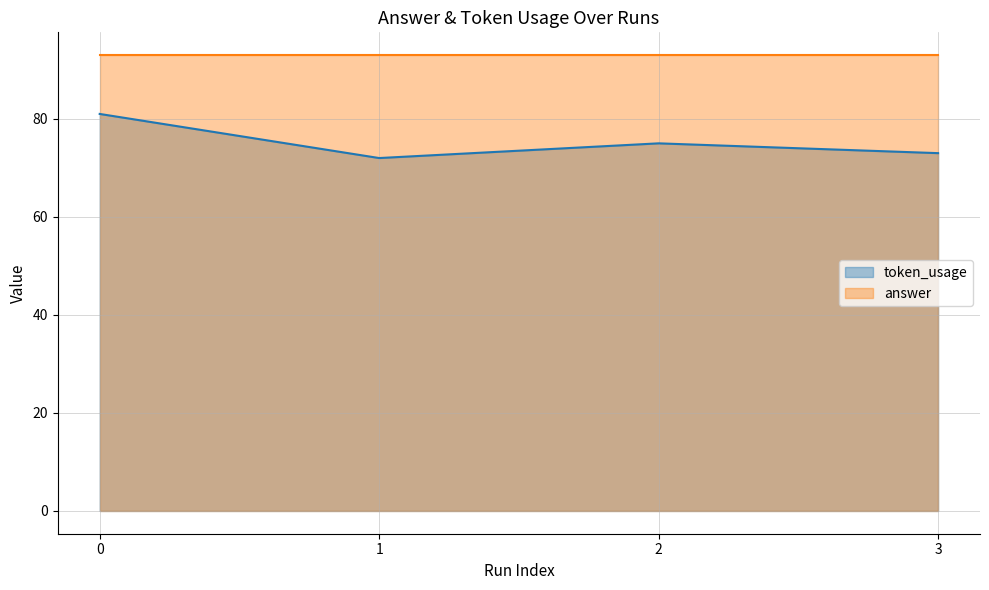

List the labels in order of value, largest first.

0, 2, 3, 1